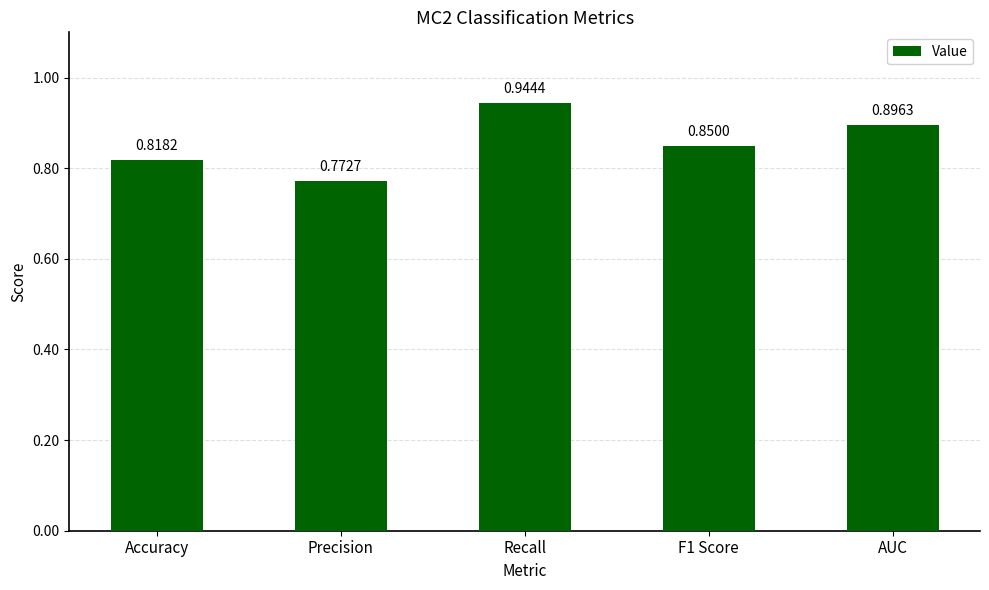

Which has a higher value, Recall or AUC?

Recall